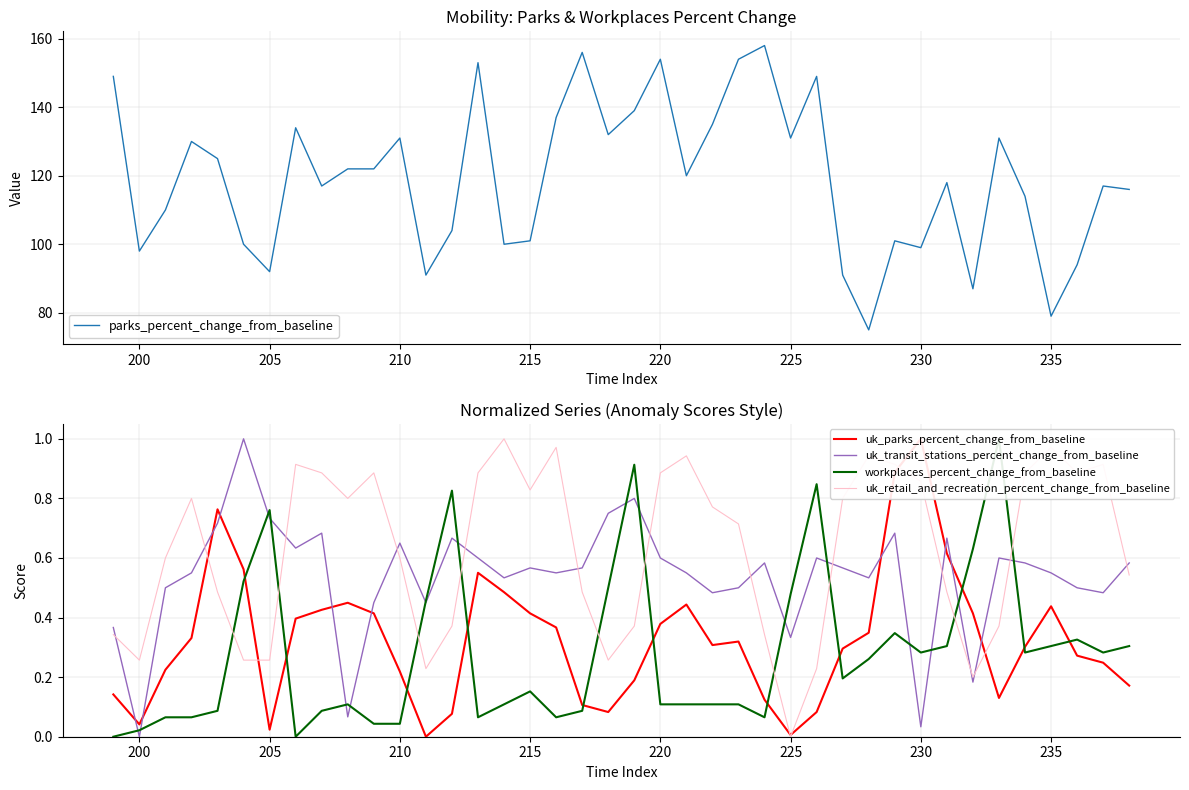

Is this an area chart (filled region under the line)?

No